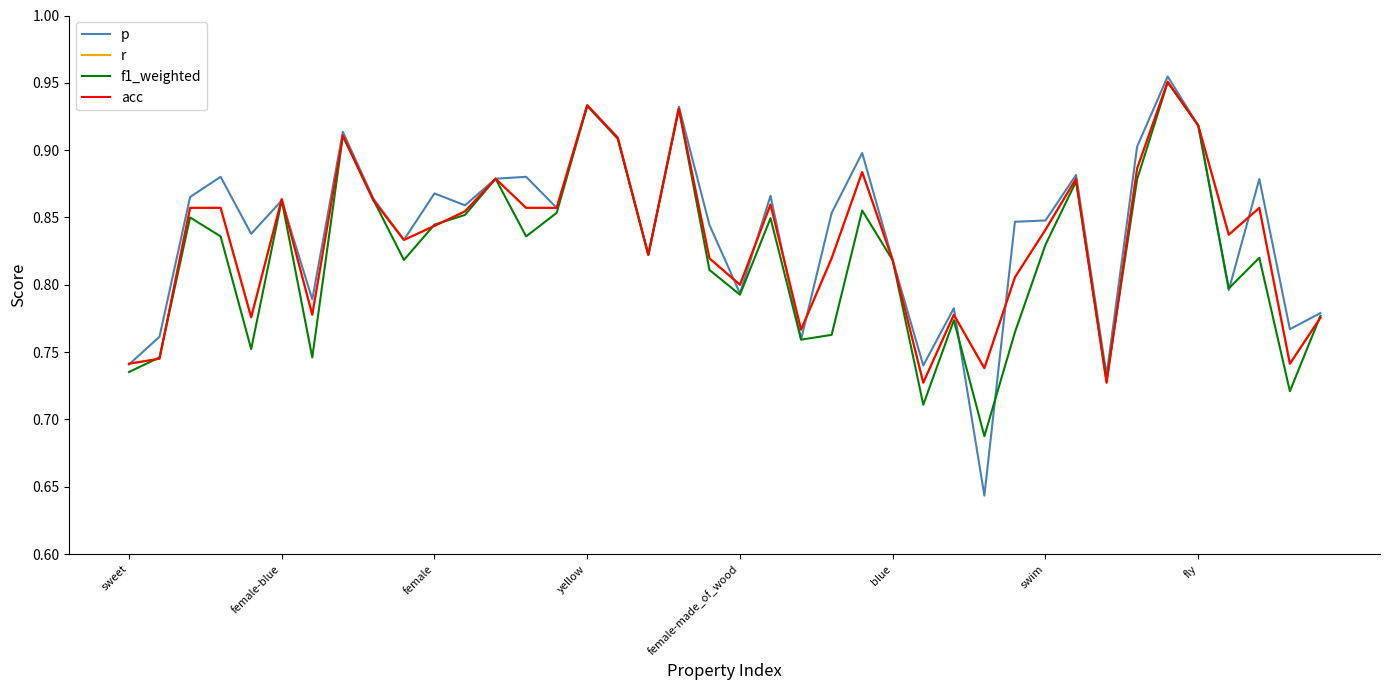

Is this an area chart (filled region under the line)?

No